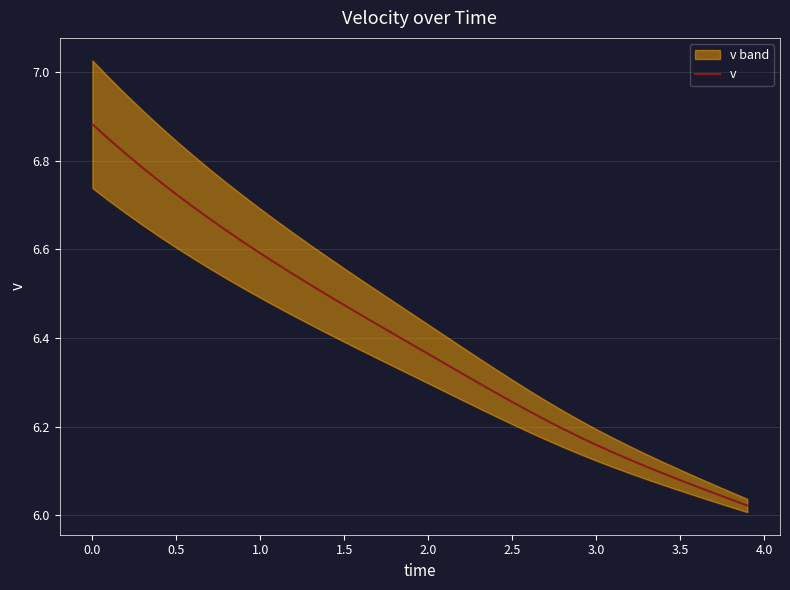

Does the chart display data point markers on the line(s)?

No